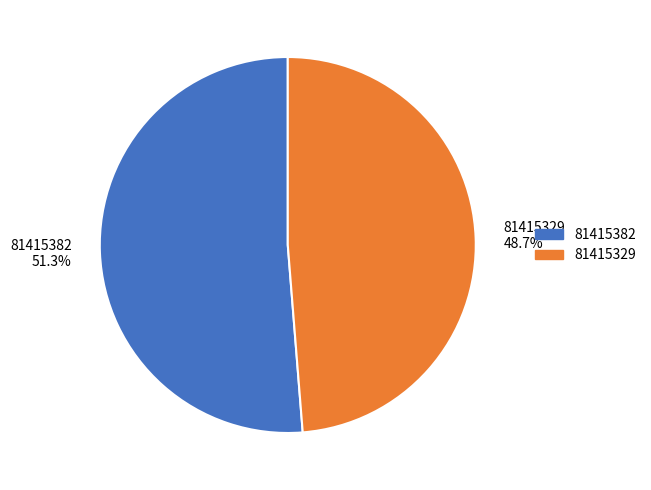

Which has a higher value, 81415329 or 81415382?

81415382